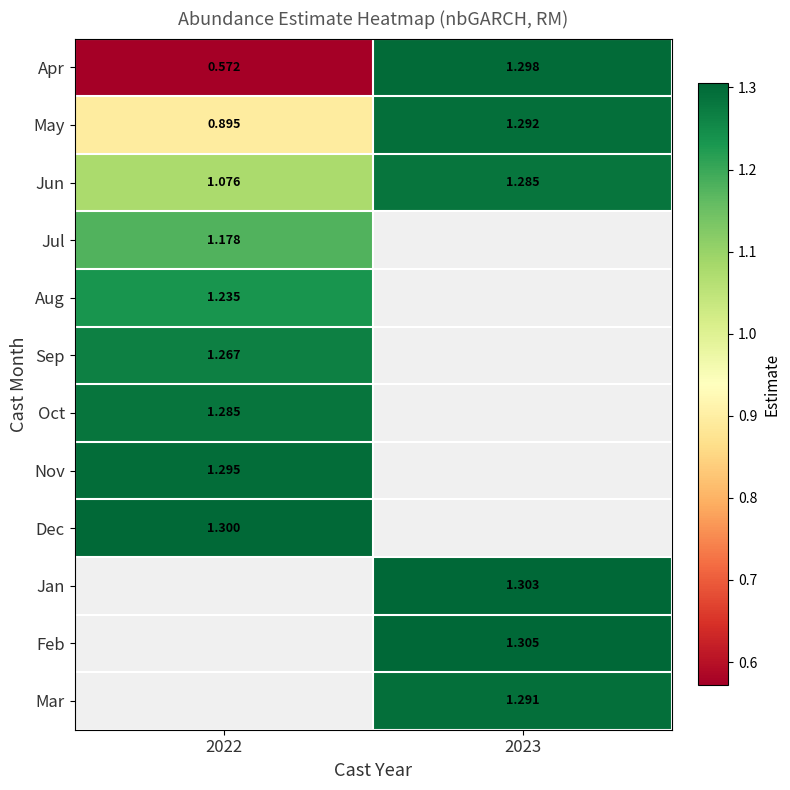

Where is Sep nearest to the value 1?

2022